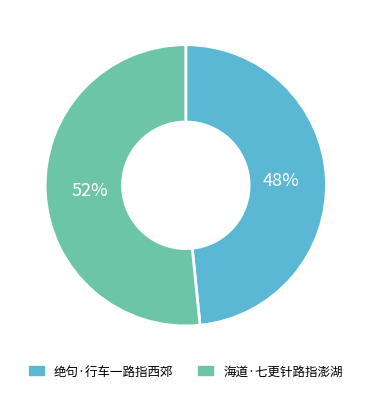

What is the majority slice?

海道·七更针路指澎湖